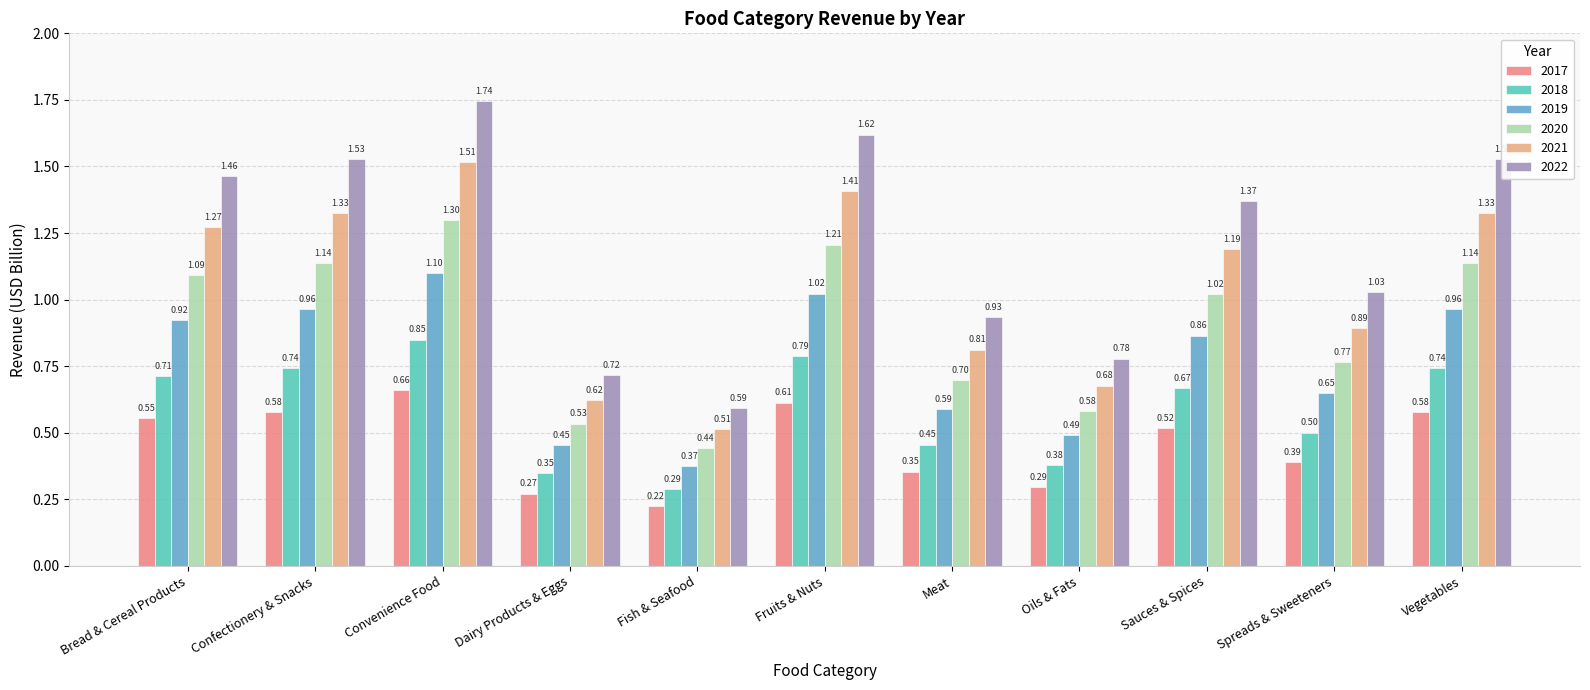

Are the bars horizontal?

No